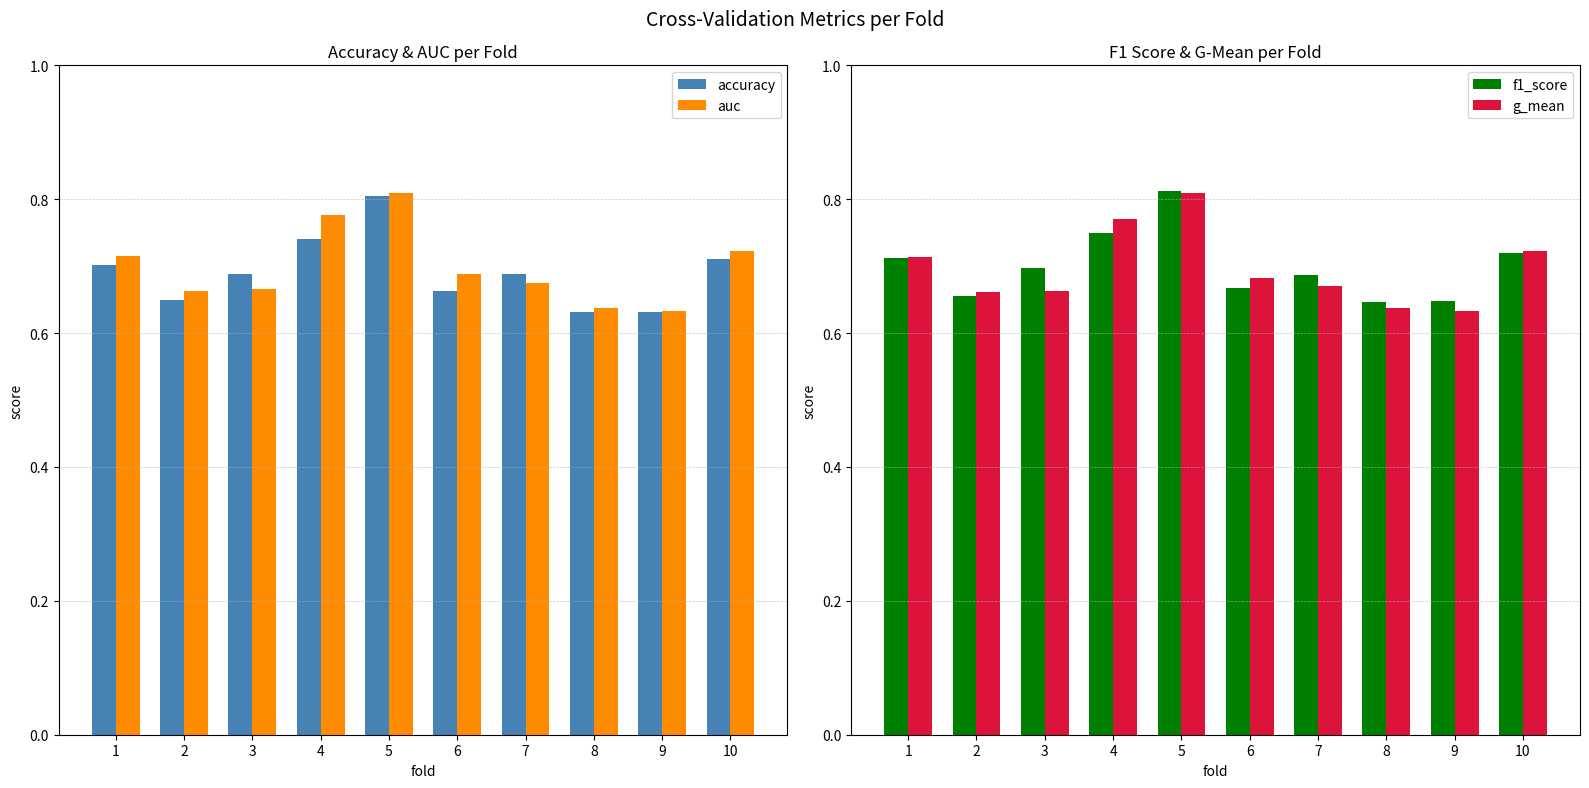

Does the chart contain any negative values?

No